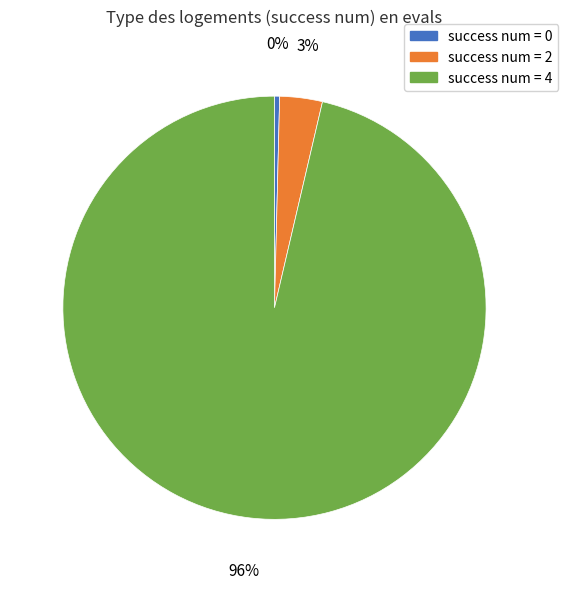

How many slices are in this pie chart?

3